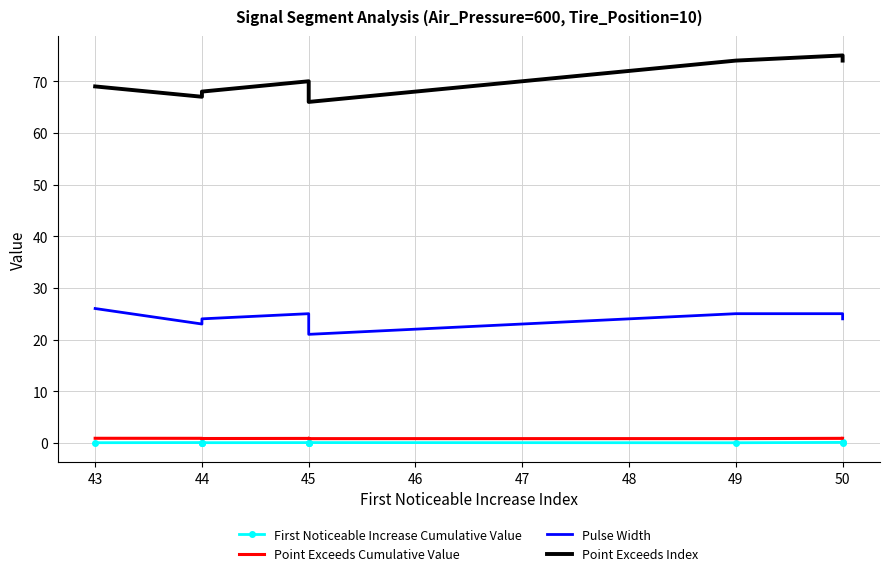

Which has a higher value, 49 or 45?

45